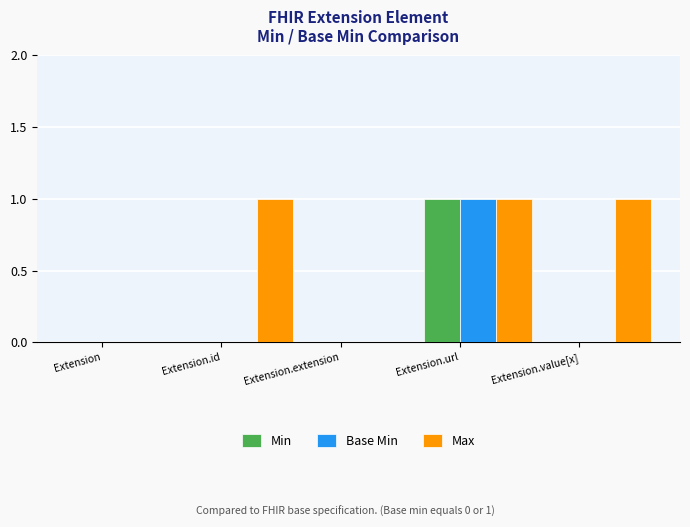

The Base Min series shows 0 at Extension.id. True or false?

True